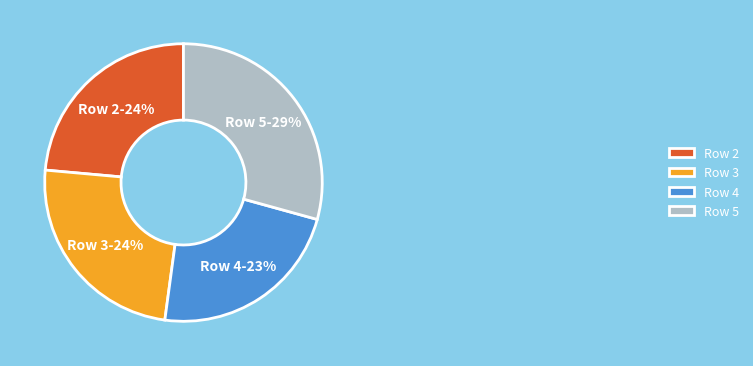

Is it true that Row 4 is 17% of the pie?

False